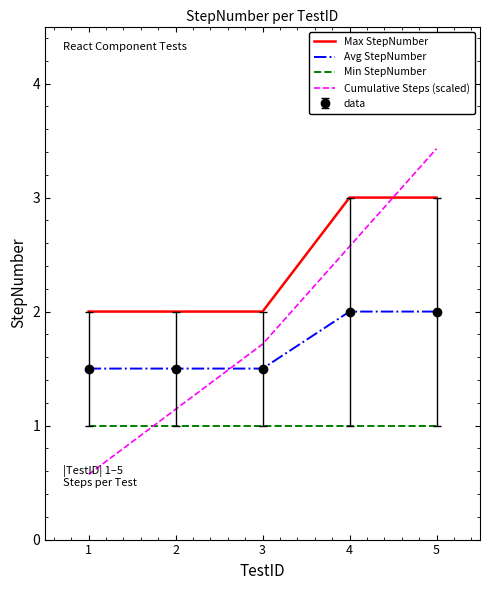

Is it true that Max StepNumber equals 1.5 at 4?

False